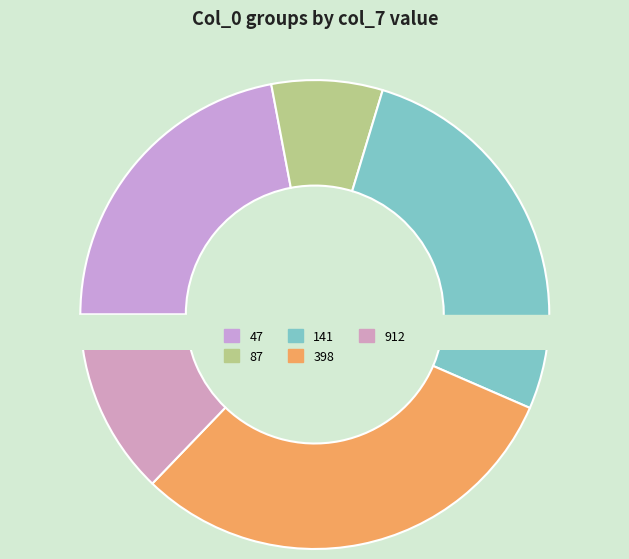

What is the change in value from 47 to 87?

-1690